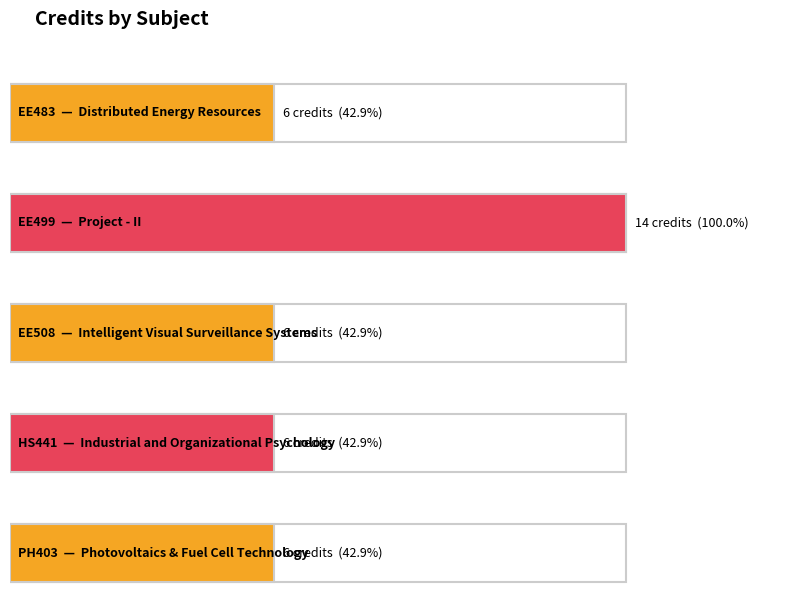

Rank the categories by value from lowest to highest.

EE483, EE508, HS441, PH403, EE499